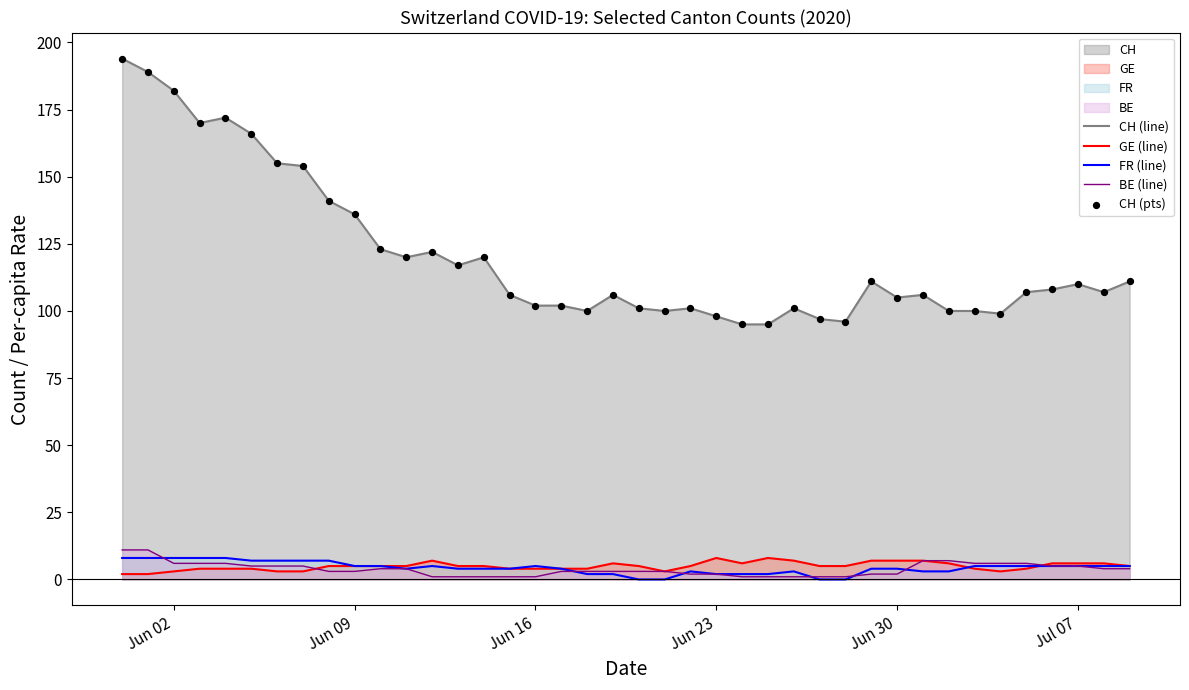

Which series has the widest spread of values?

CH (line)